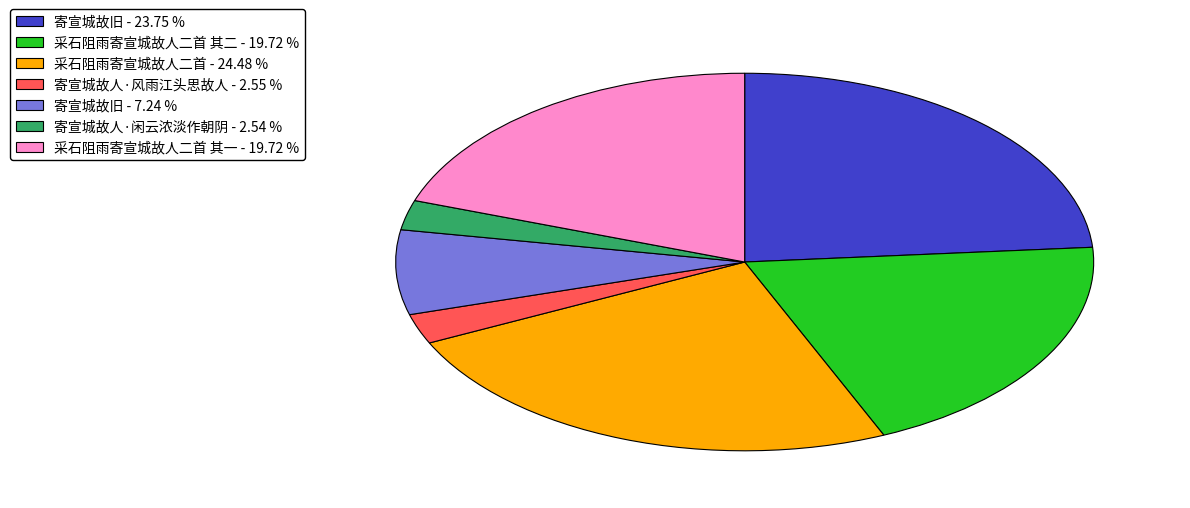

Is there a majority slice in this chart?

No